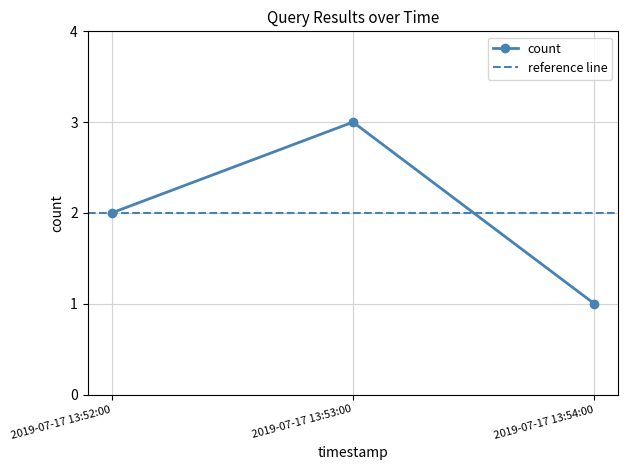

Is this an area chart (filled region under the line)?

No